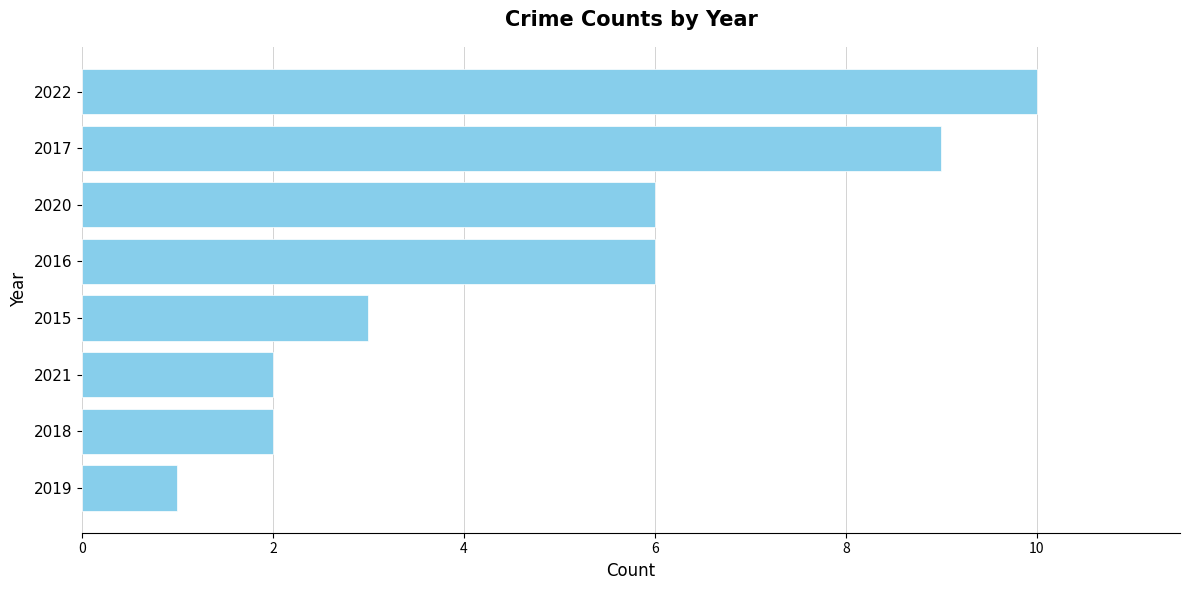

Are the bars horizontal?

Yes